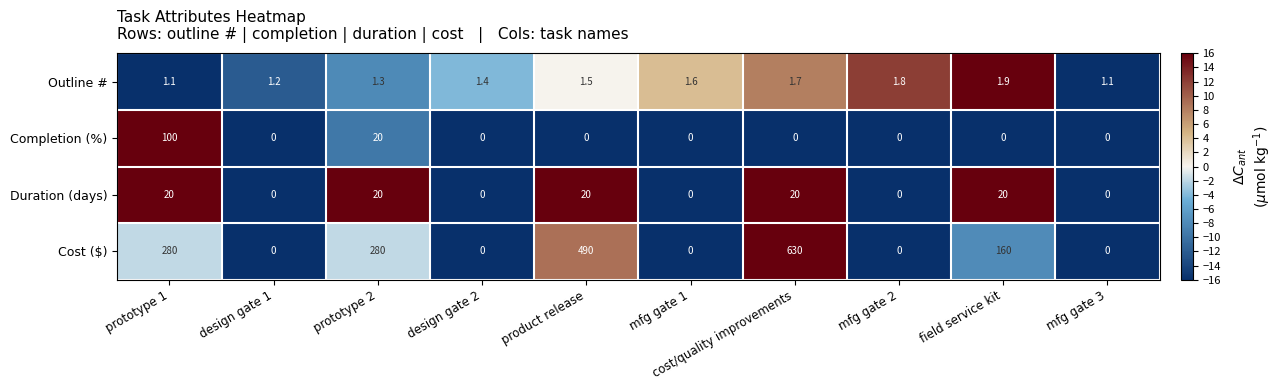

The Outline # series shows 1.9 at field service kit. True or false?

True